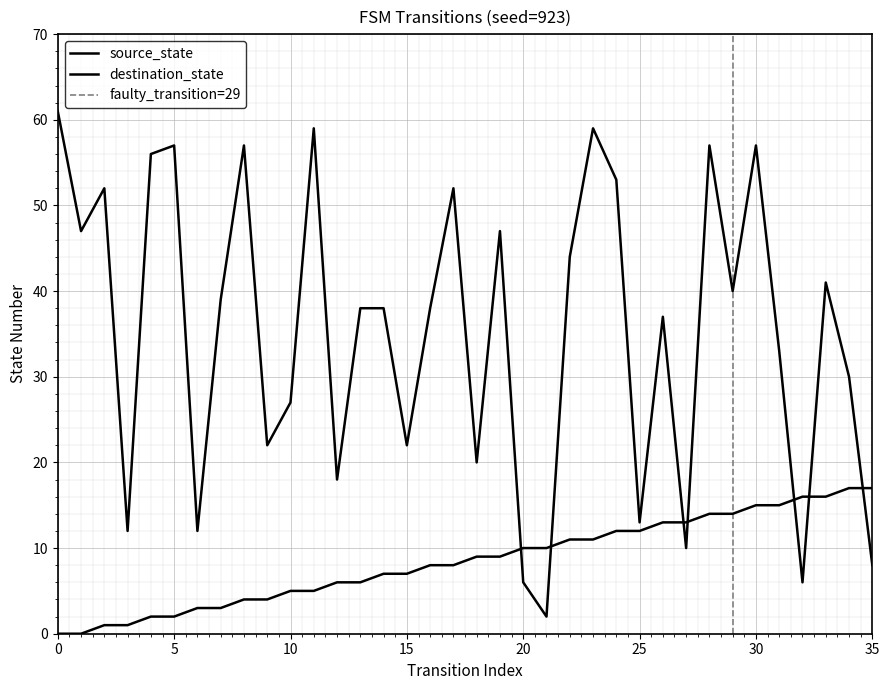

How many intersections are there between destination_state and source_state?

7